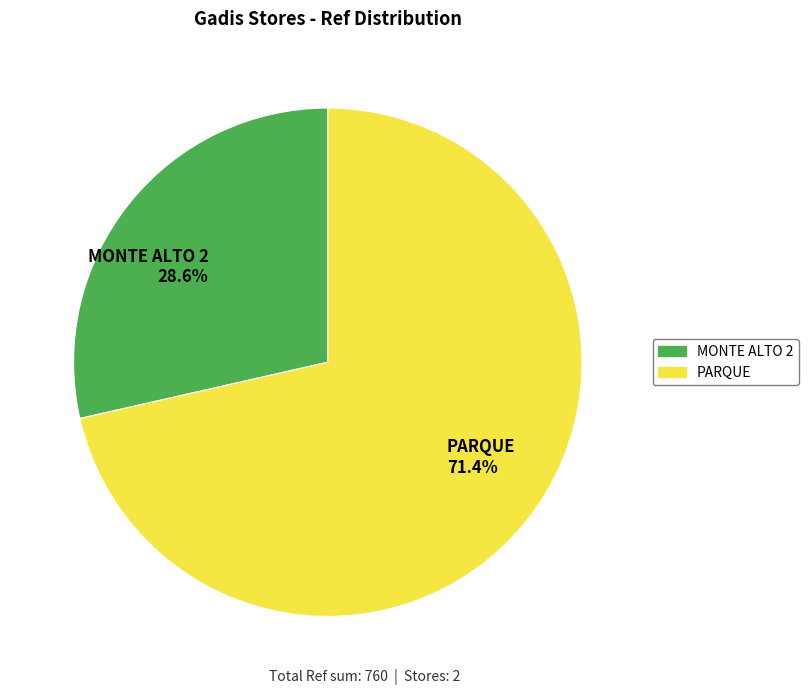

The MONTE ALTO 2 slice represents 21% of the pie. True or false?

False